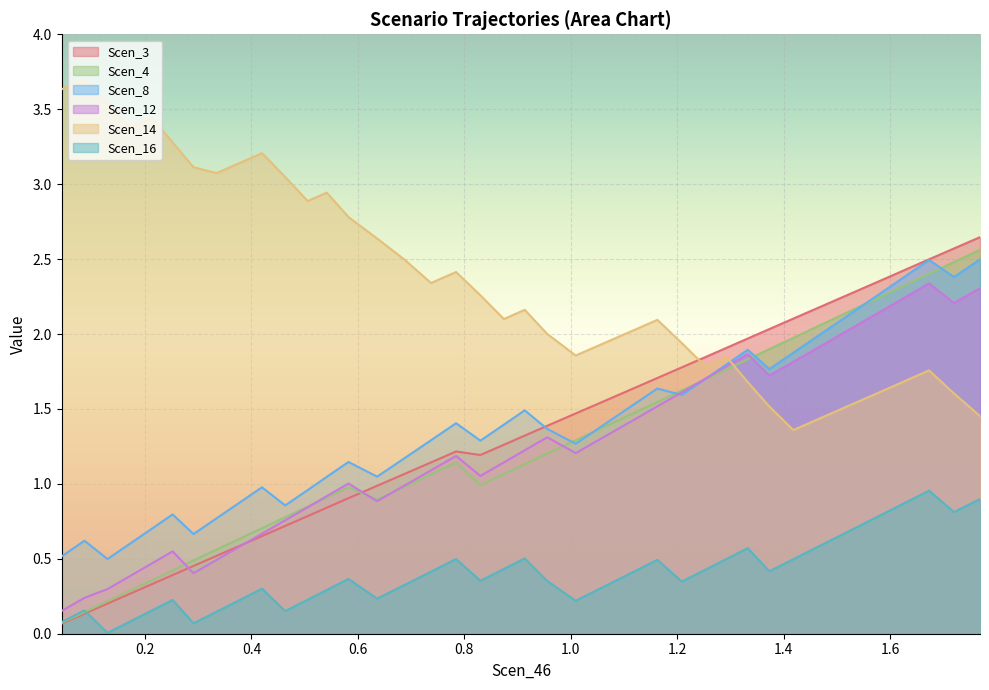

What are all the series names shown in the legend?

Scen_3, Scen_4, Scen_8, Scen_12, Scen_14, Scen_16